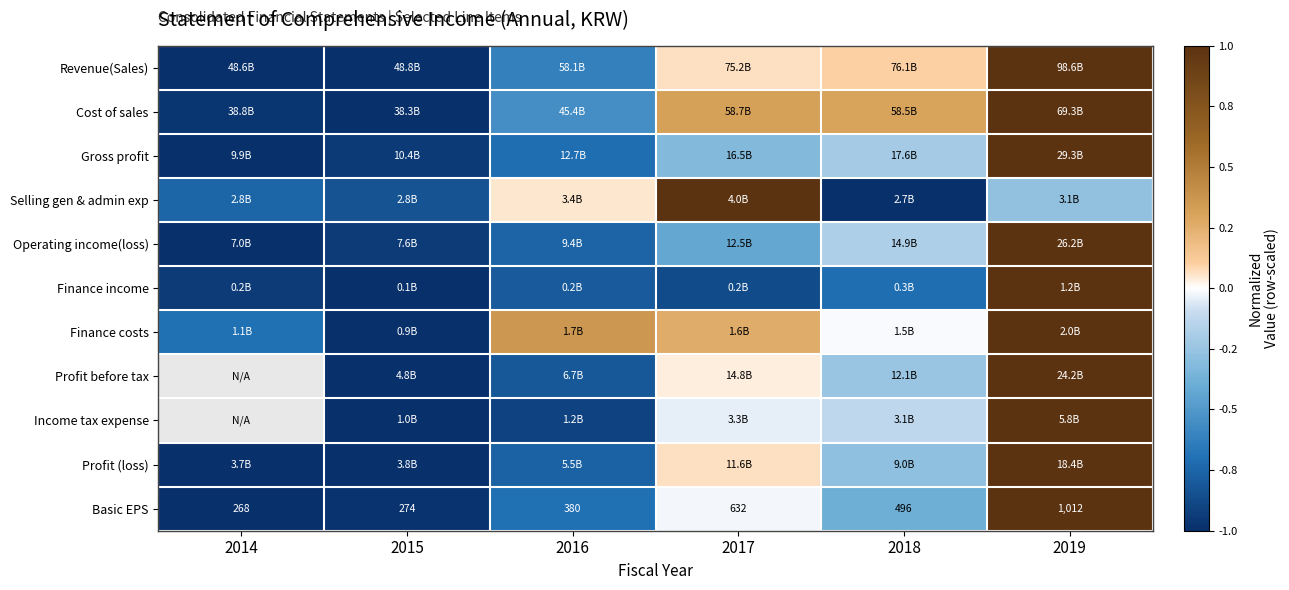

List the labels in order of Finance costs value, largest first.

2019, 2016, 2017, 2018, 2014, 2015